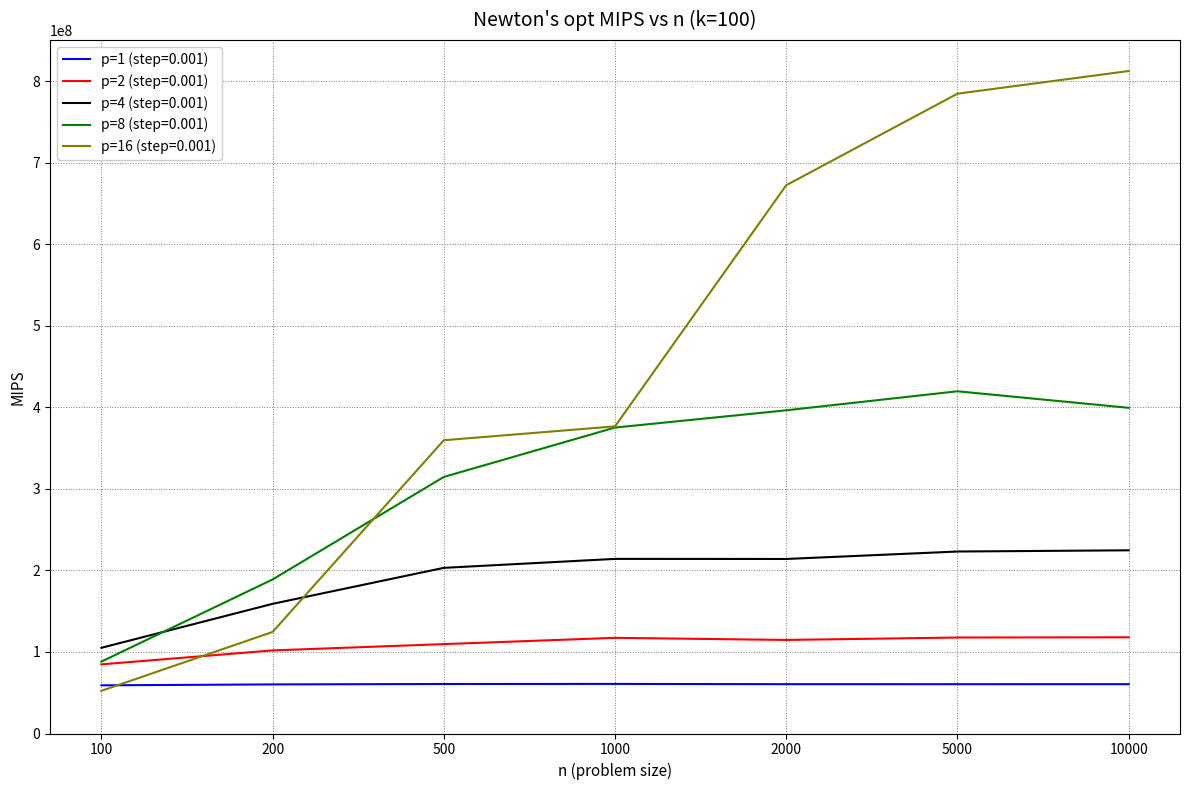

What is the spread (max minus min) of values at 100?

52757806.6